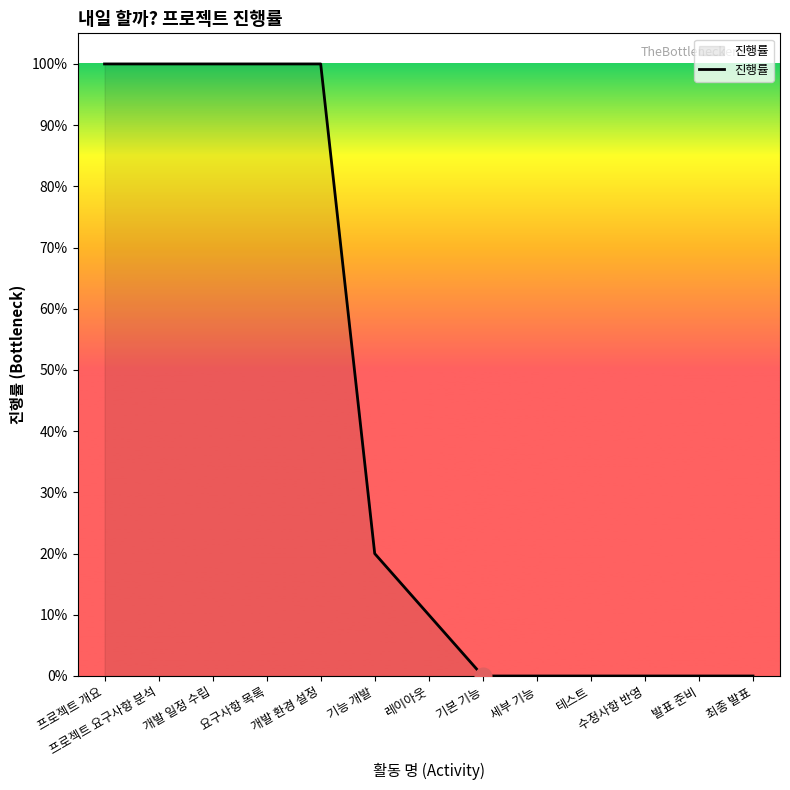

Is this an area chart (filled region under the line)?

Yes